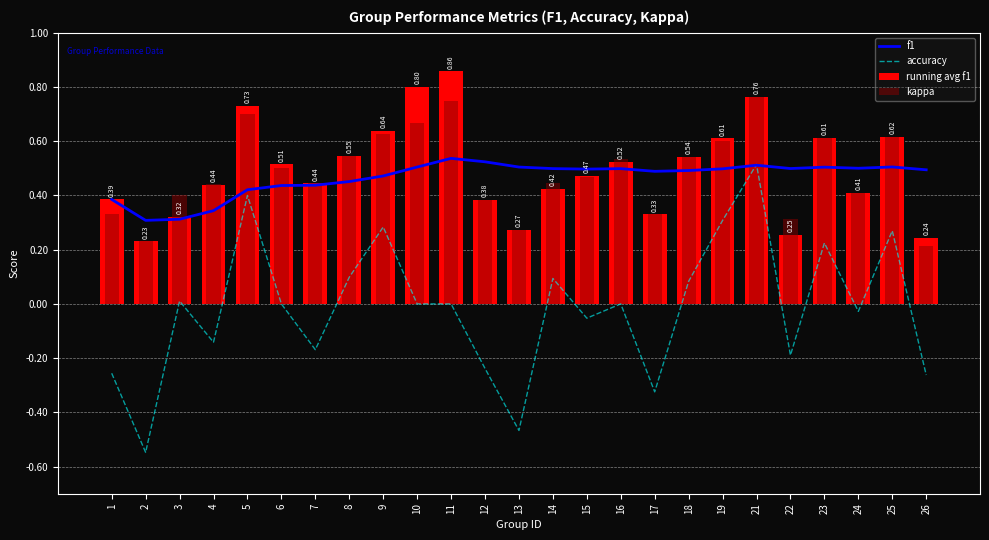

At how many categories does at least one series exceed 0?

25